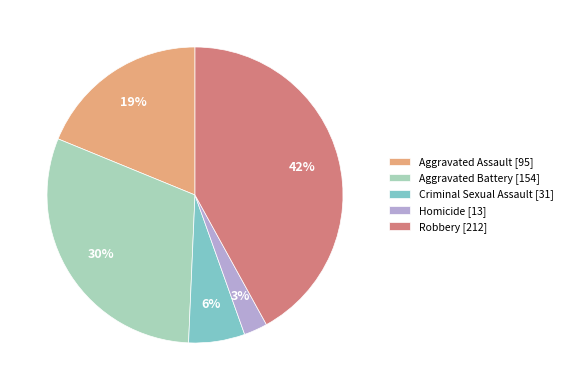

Does any single category account for the majority?

No